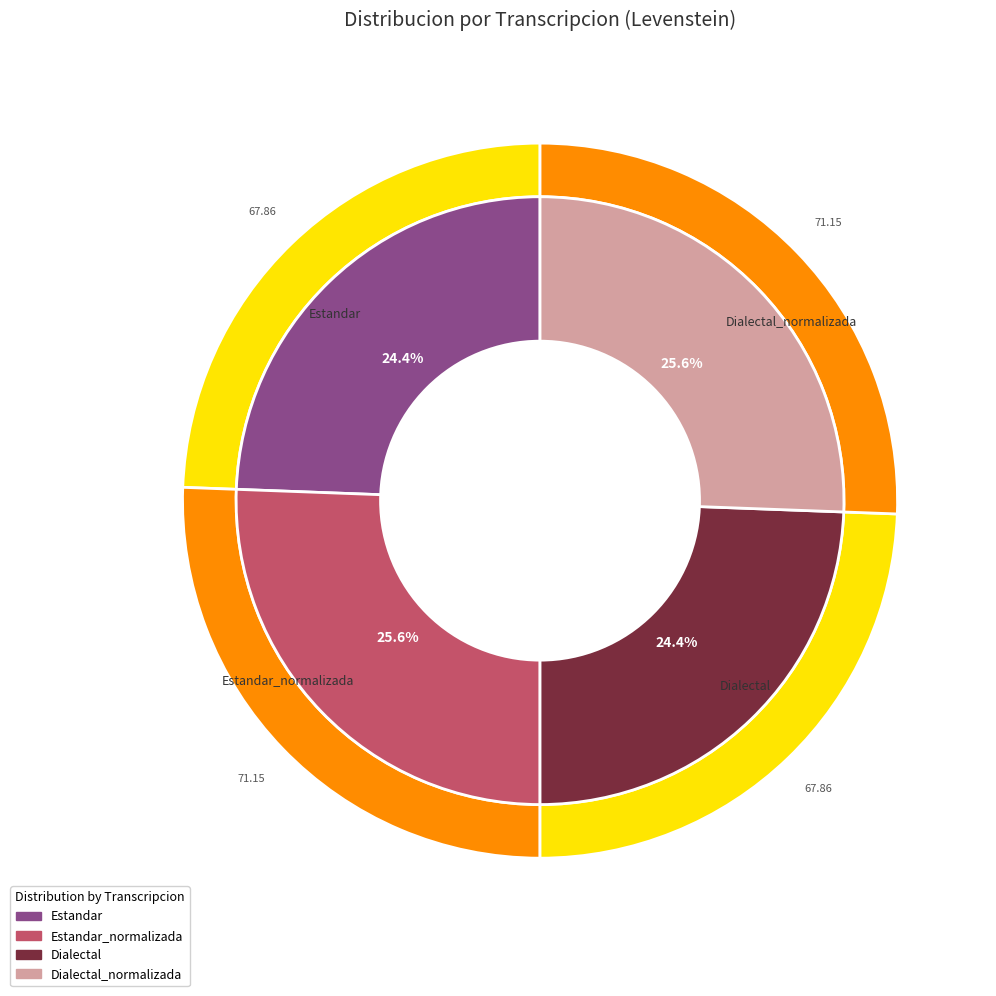

Rank the categories by value from highest to lowest.

Estandar_normalizada, Dialectal_normalizada, Estandar, Dialectal